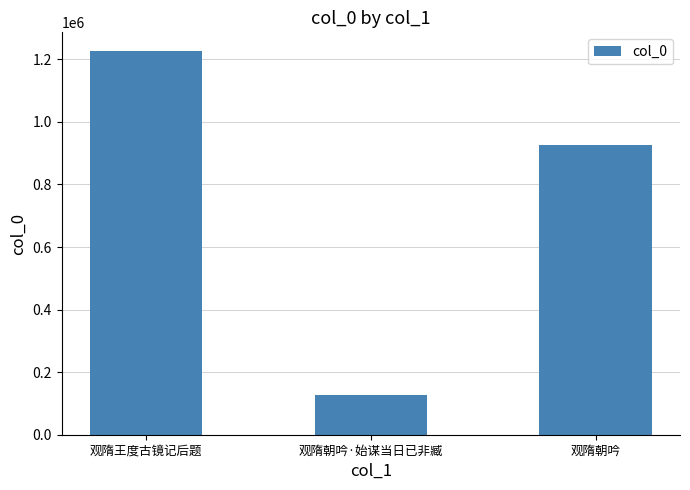

What is the change in value from 观隋朝吟·始谋当日已非臧 to 观隋朝吟?

+800383